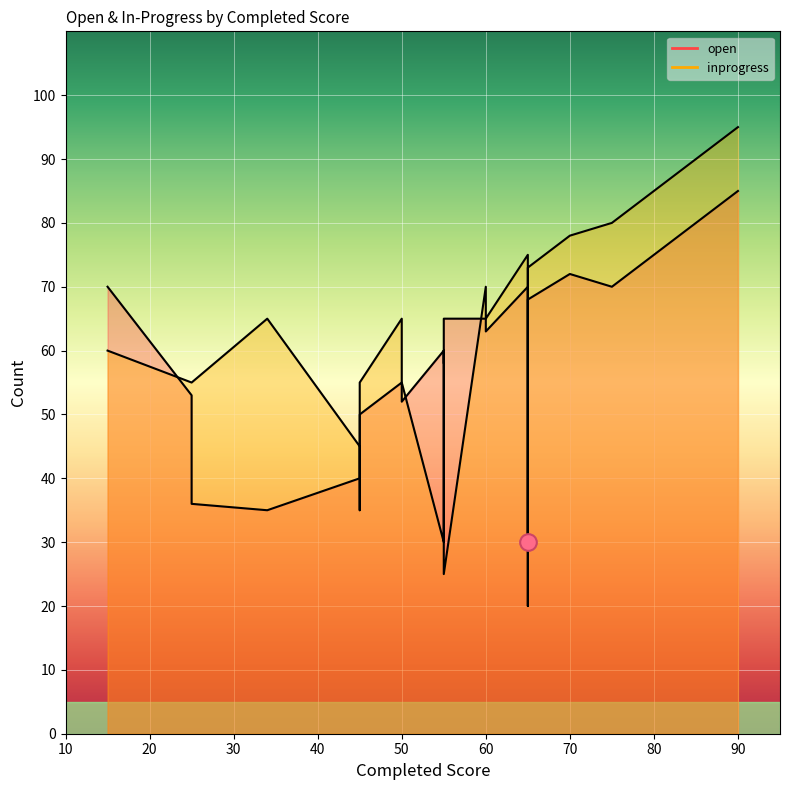

The open series shows 97 at 75. True or false?

False